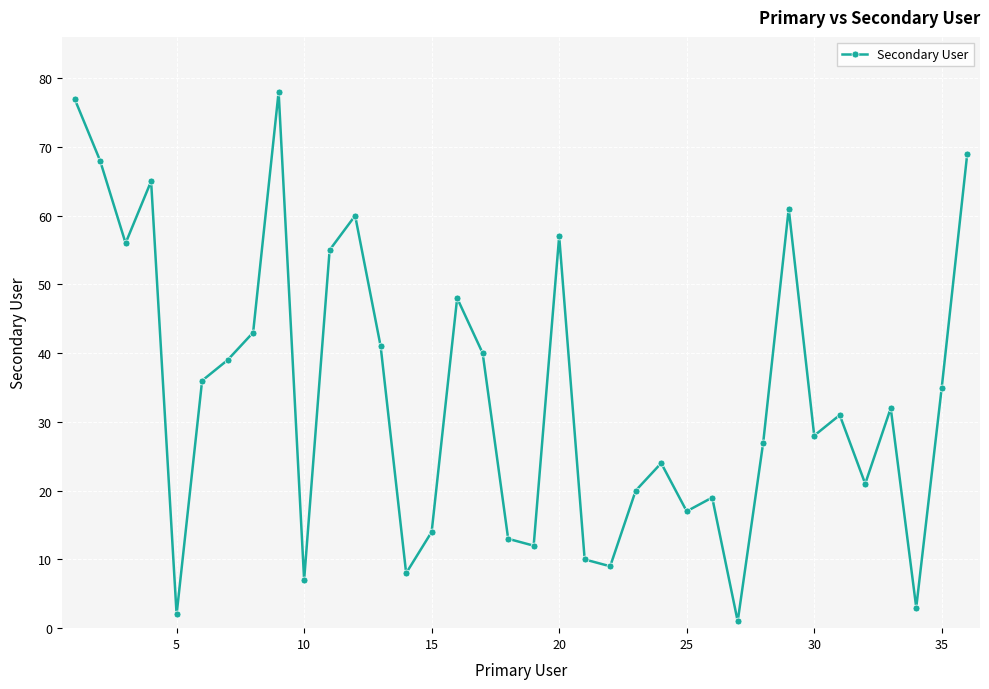

What is the difference between the maximum and minimum values?

77